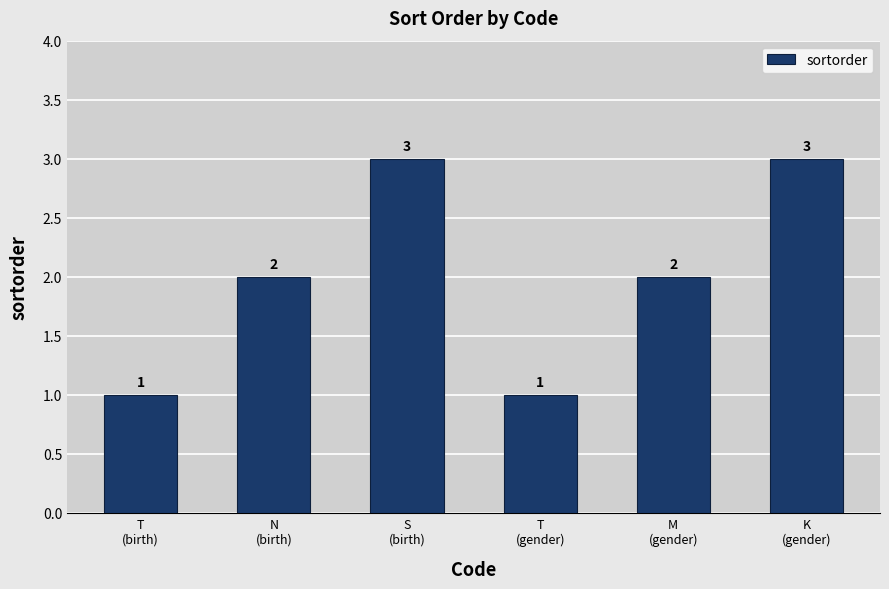

How many values are below 2?

2